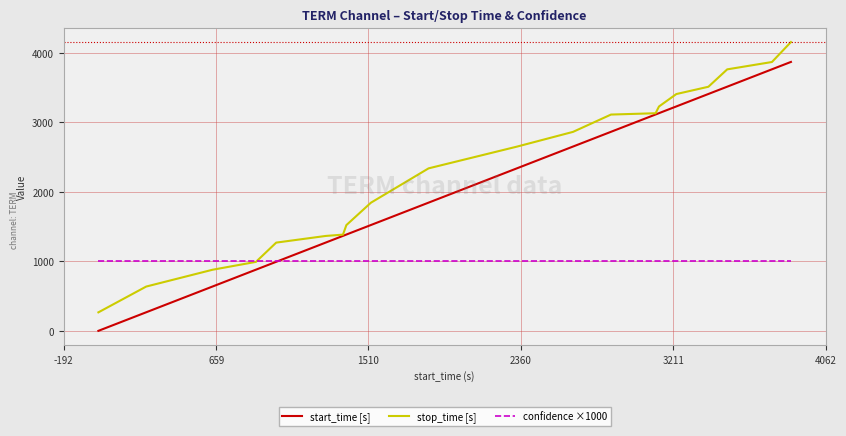

Reading left to right, what are all the values shown in this chart?

start_time [s]: 1	268	639	881	994	1271	1367	1386	1523	1845	2339	2652	2864	3113	3132	3229	3408	3513	3763	3869
stop_time [s]: 267	638	880	993	1270	1366	1385	1522	1844	2338	2651	2863	3112	3131	3228	3407	3512	3762	3868	4155
confidence ×1000: 1000	1000	1000	1000	1000	1000	1000	1000	1000	1000	1000	1000	1000	1000	1000	1000	1000	1000	1000	1000